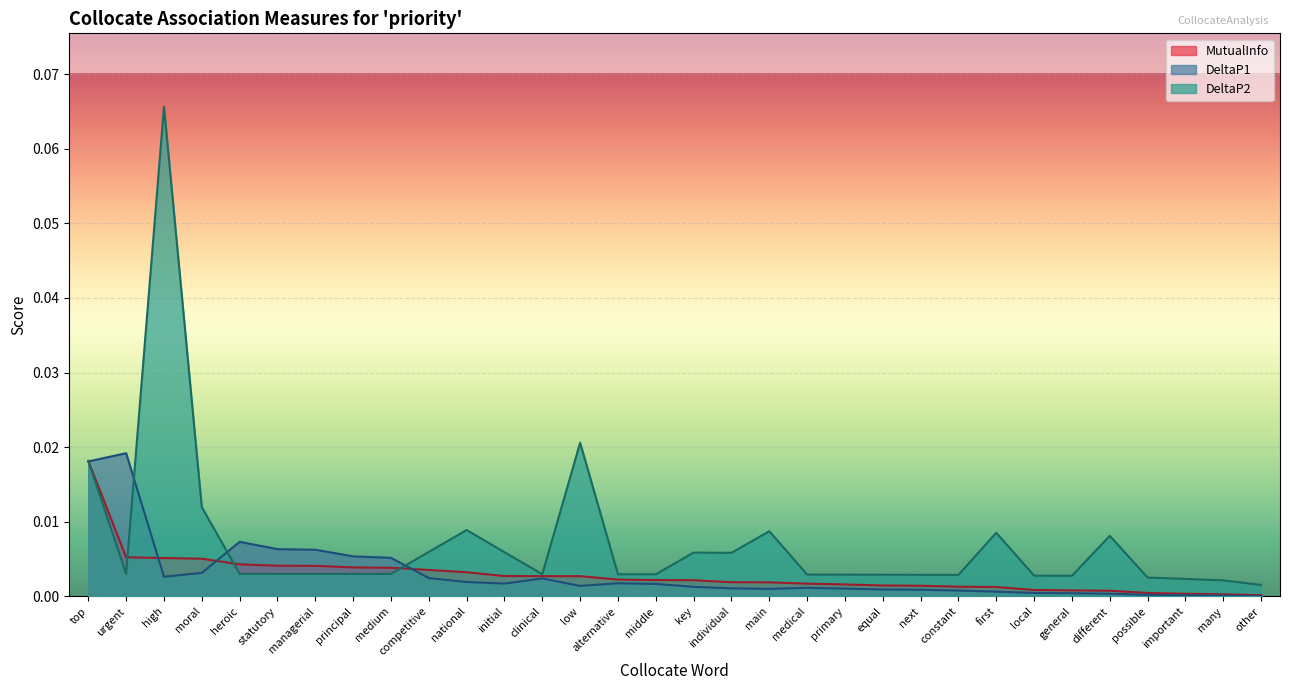

At which label does MutualInfo reach its peak?

top